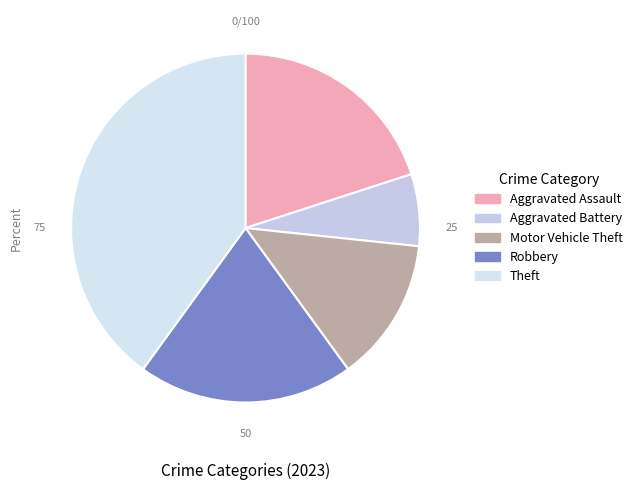

True or false: Theft accounts for 40% of the total.

True